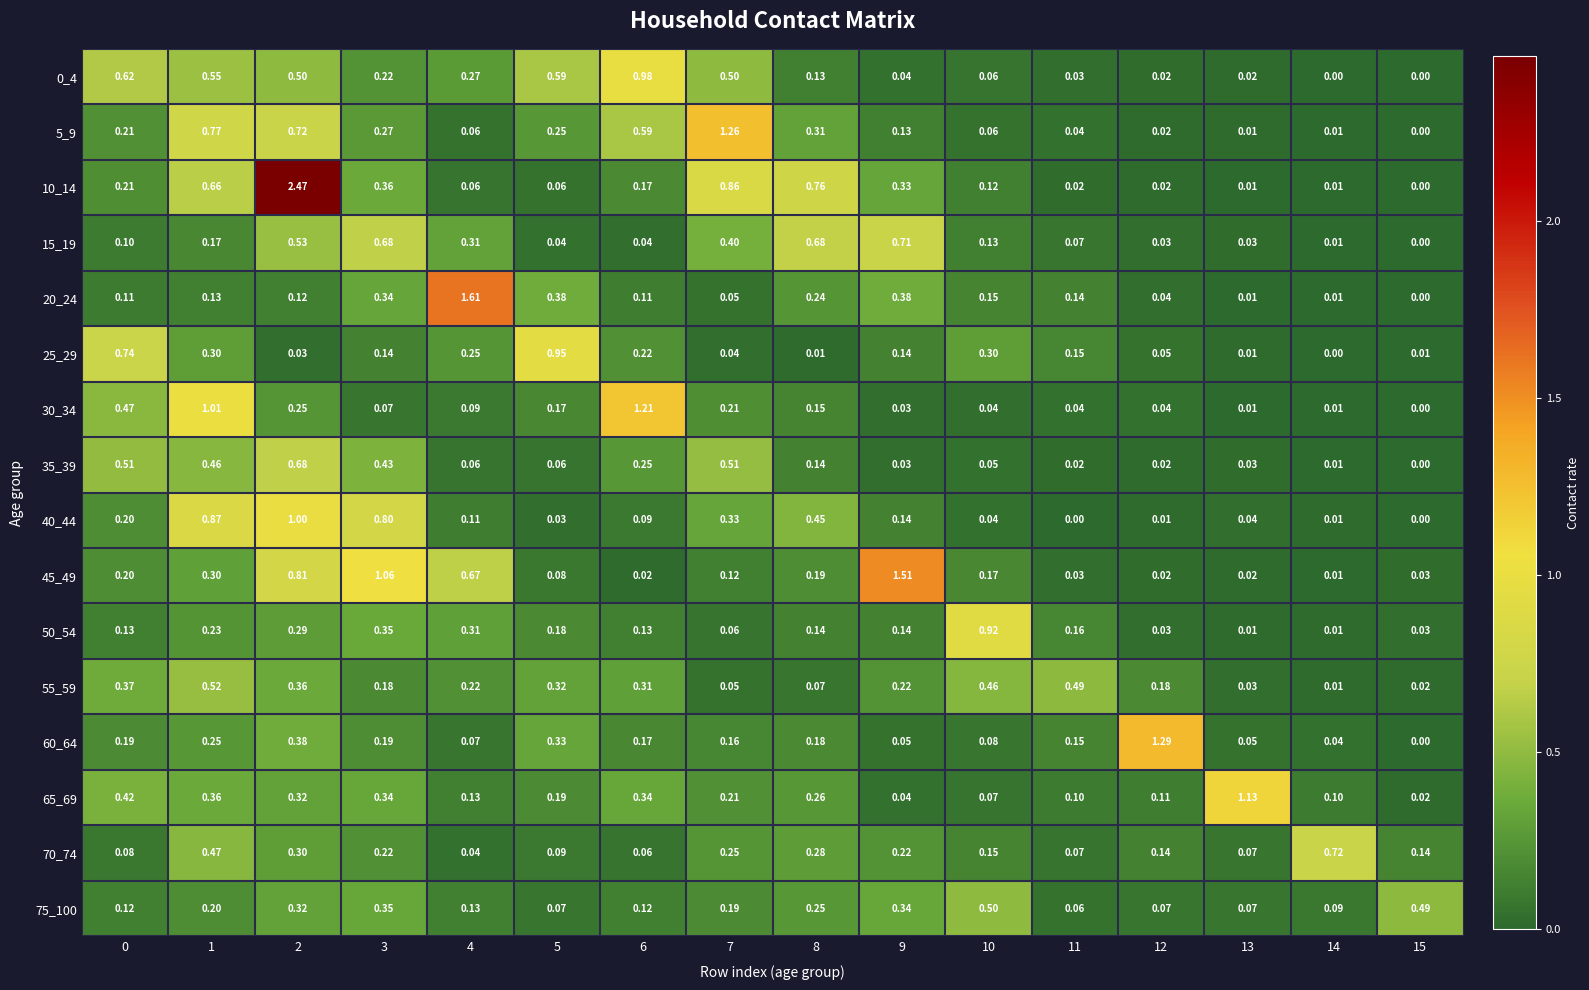

Is the value of 25_29 at 8 greater than the value of 70_74 at 4?

No